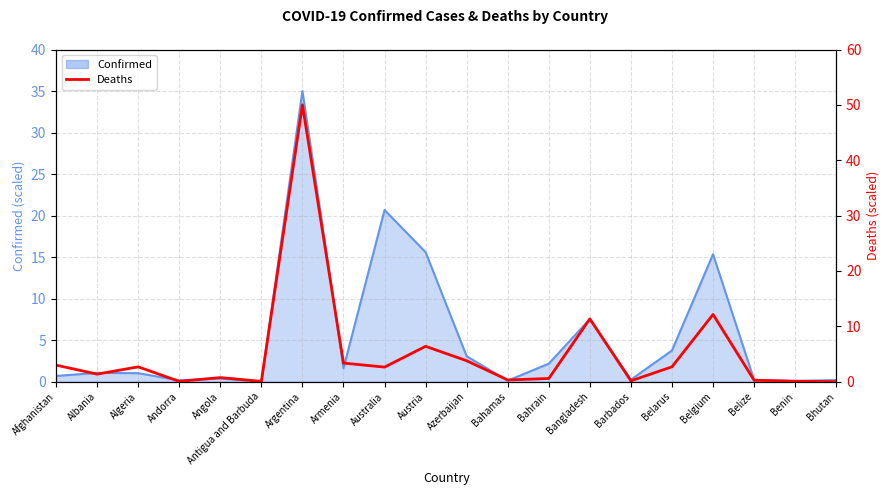

Is it true that the value at Andorra is 0.1?

True